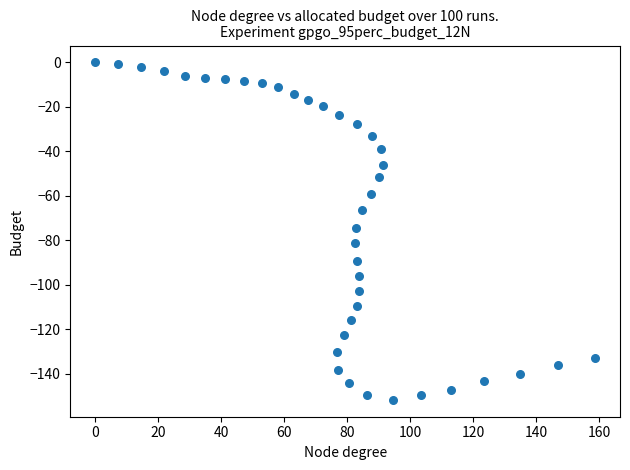

What is the range of X values (max minus min)?

158.7